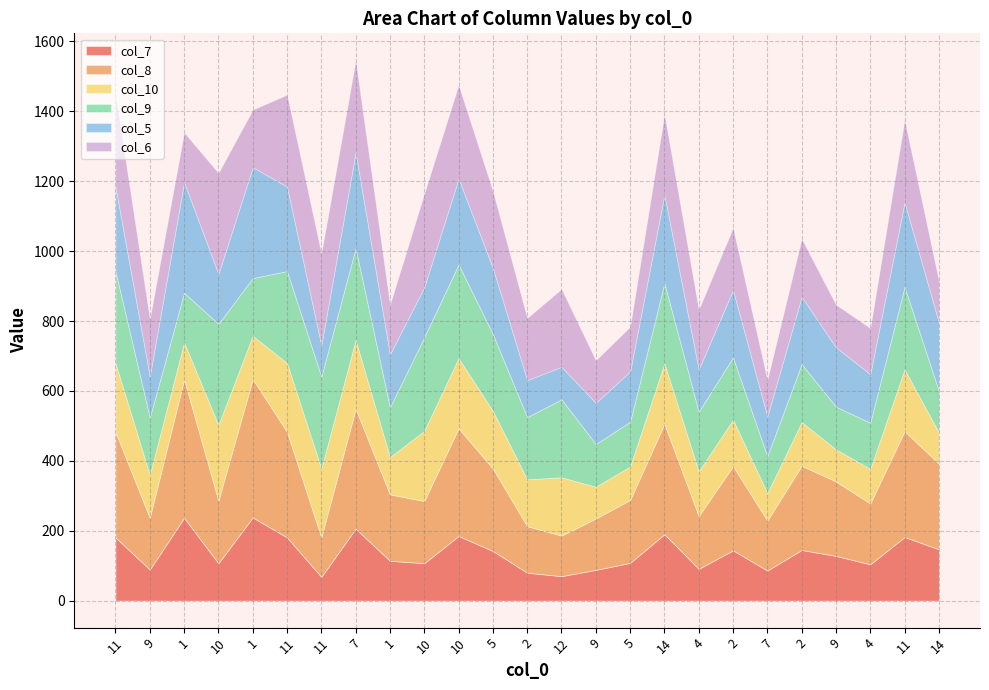

What is the value of the col_10 point at the 9th from the left?

106